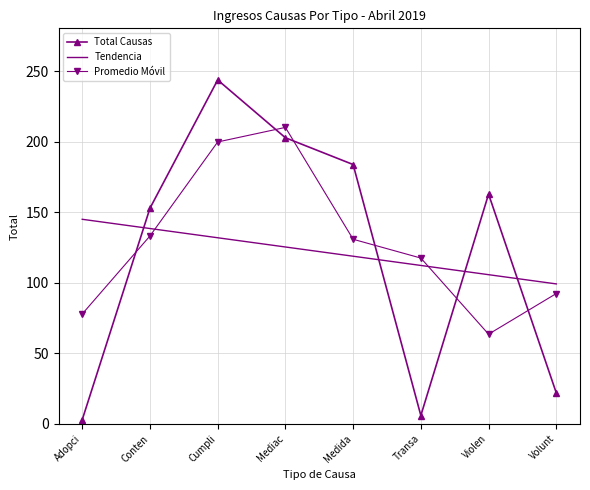

Is it true that Tendencia equals 99.3 at Volunt?

True